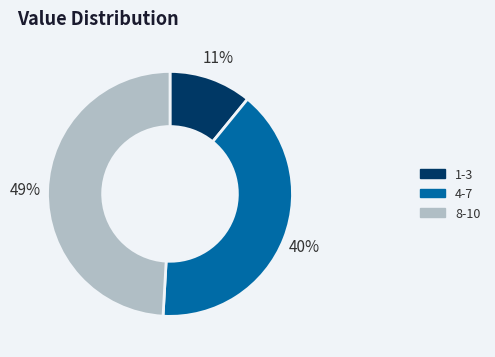

Is there a majority slice in this chart?

No